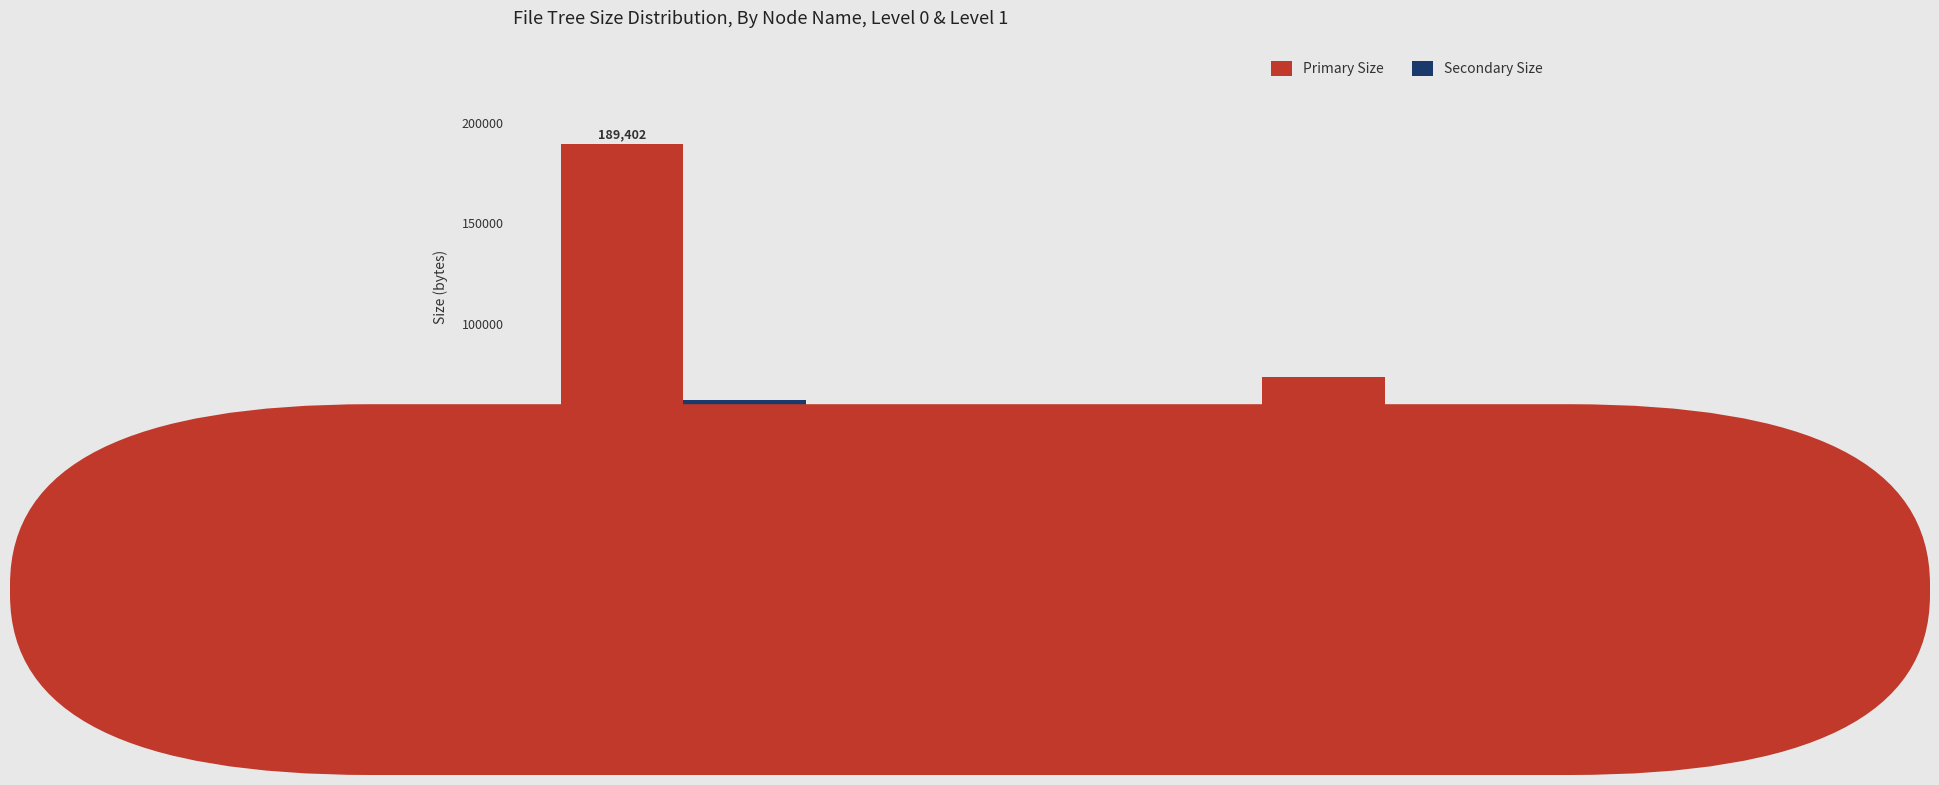

How many bars are there in each group?

2